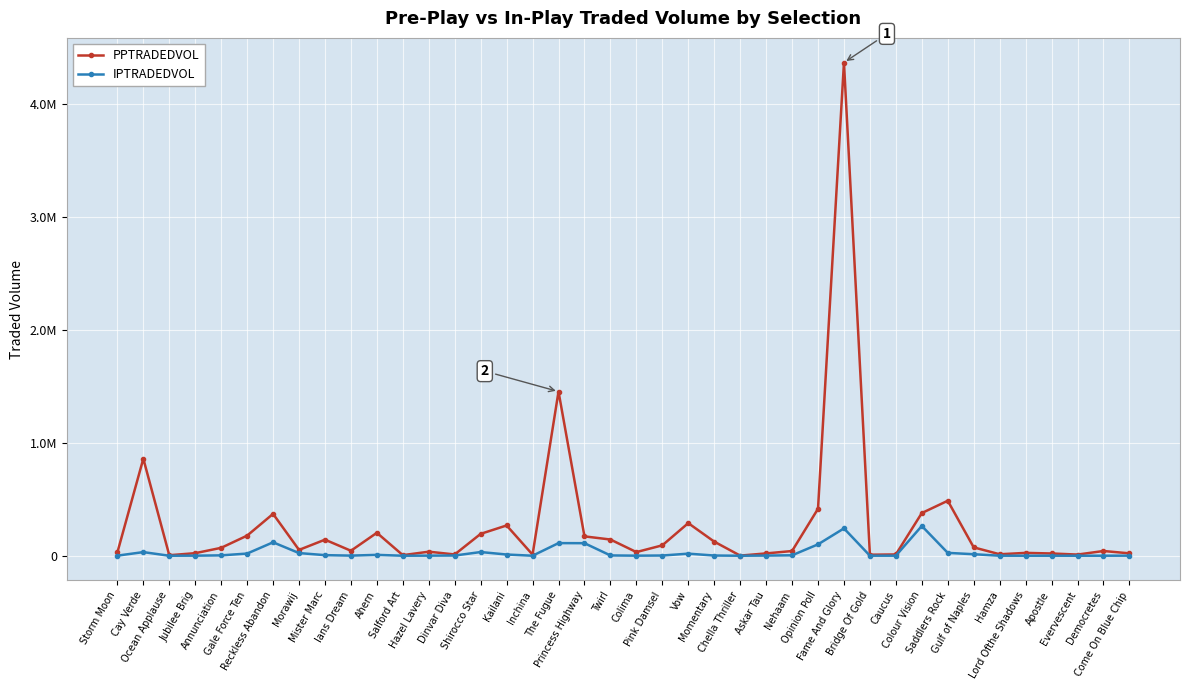

True or false: PPTRADEDVOL and IPTRADEDVOL intersect in this chart.

False